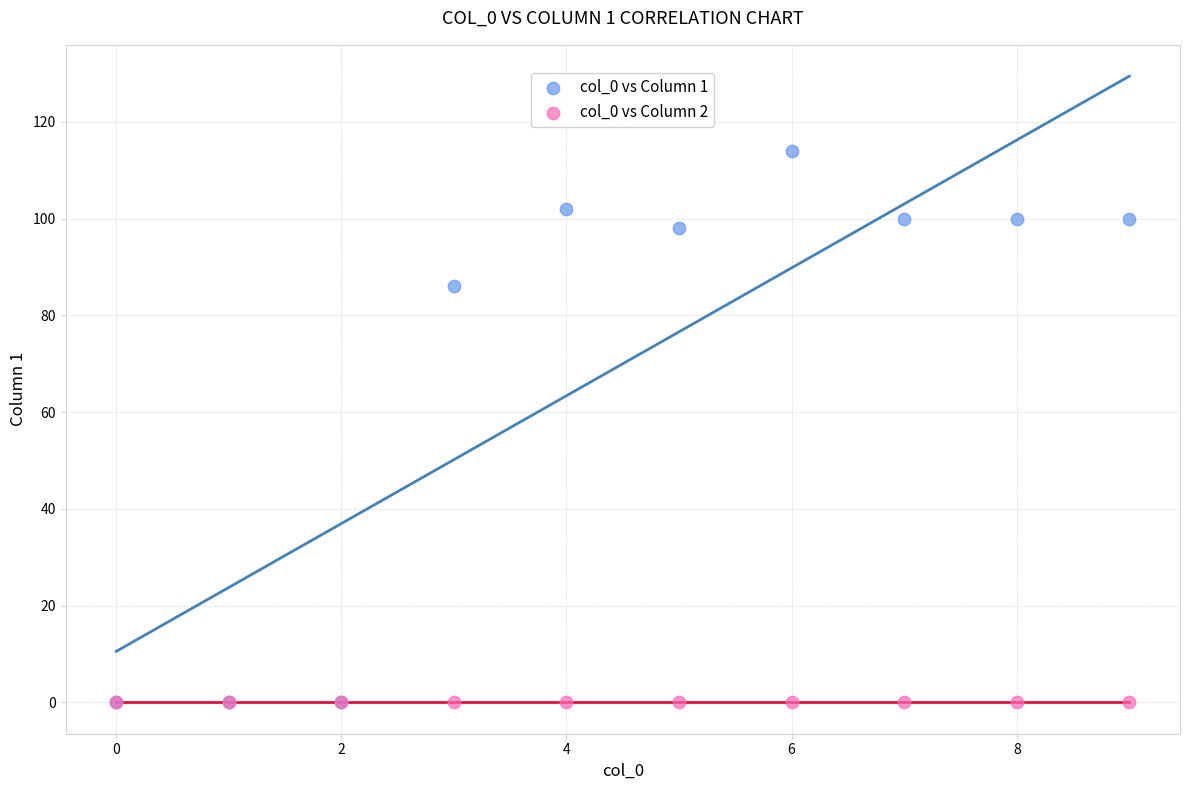

Across all series, what Y value is closest to 57?

86